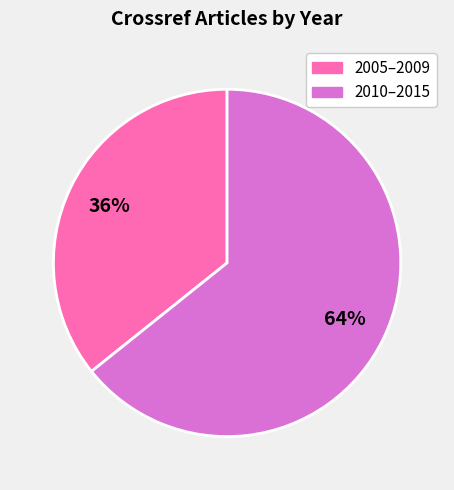

Does any single category account for the majority?

Yes